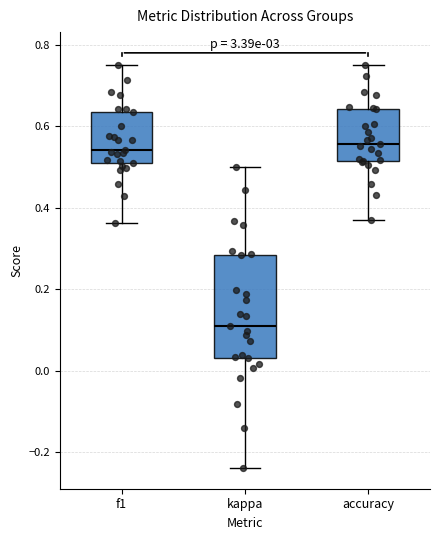

Which box's median line is the lowest?

kappa